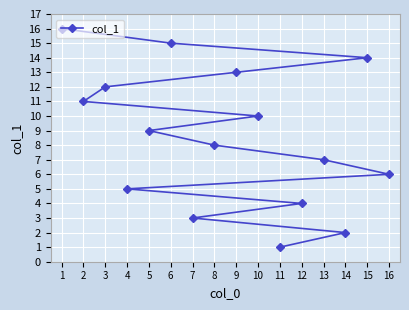

What is the smallest value displayed?

1